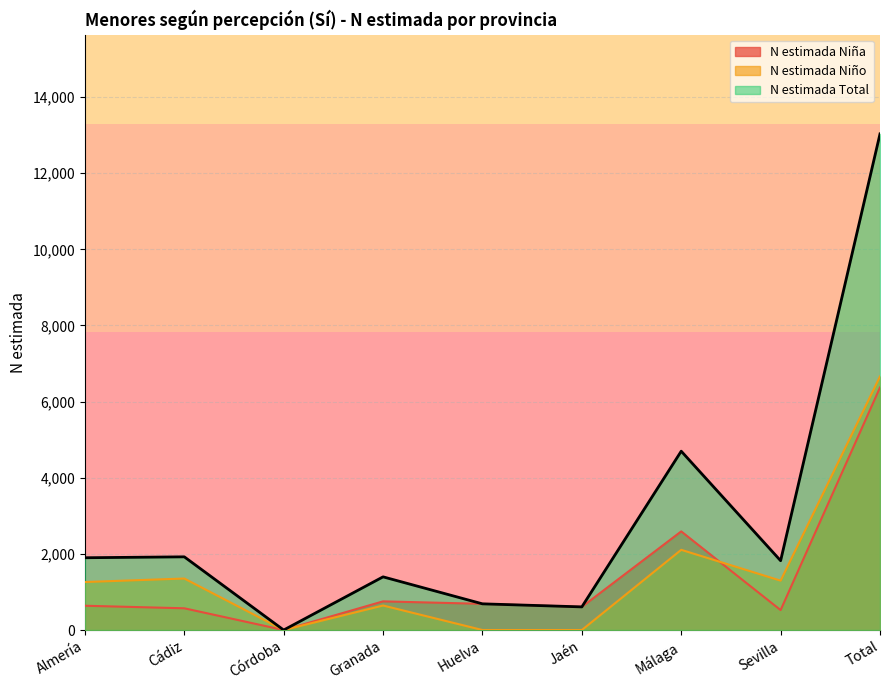

Is the value of N estimada Niña at Cádiz greater than the value of N estimada Niño at Córdoba?

Yes